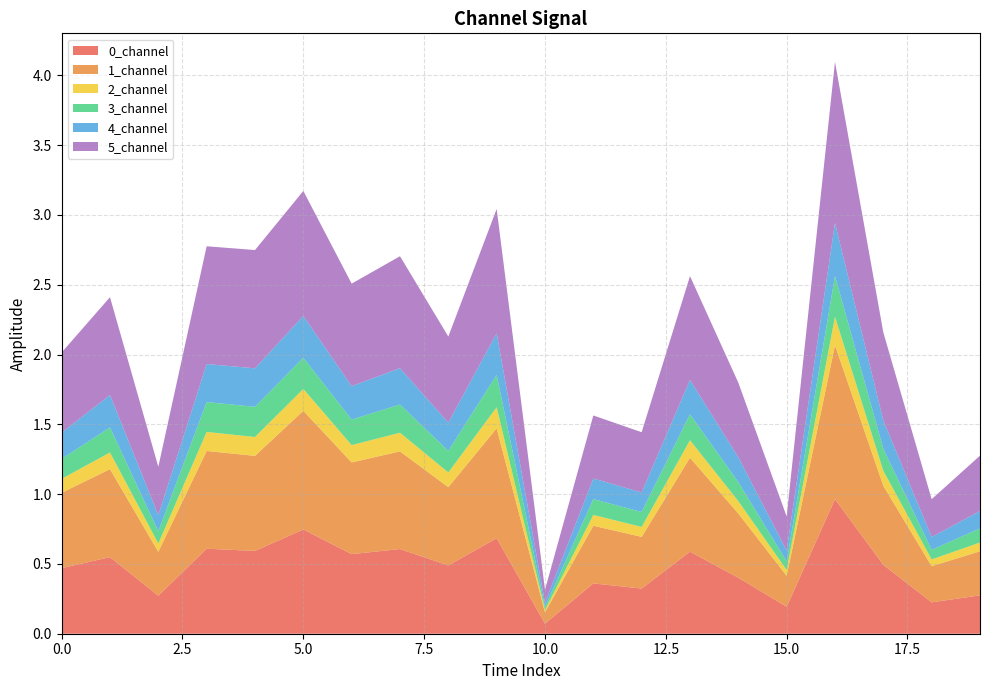

Reading left to right, what are all the values shown in this chart?

0_channel: 0=0.5	1=0.5	2=0.3	3=0.6	4=0.6	5=0.7	6=0.6	7=0.6	8=0.5	9=0.7	10=0.1	11=0.4	12=0.3	13=0.6	14=0.4	15=0.2	16=1.0	17=0.5	18=0.2	19=0.3
1_channel: 0=0.5	1=0.6	2=0.3	3=0.7	4=0.7	5=0.9	6=0.7	7=0.7	8=0.6	9=0.8	10=0.1	11=0.4	12=0.4	13=0.7	14=0.5	15=0.2	16=1.1	17=0.6	18=0.3	19=0.3
2_channel: 0=0.1	1=0.1	2=0.1	3=0.1	4=0.1	5=0.2	6=0.1	7=0.1	8=0.1	9=0.2	10=0.0	11=0.1	12=0.1	13=0.1	14=0.1	15=0.0	16=0.2	17=0.1	18=0.0	19=0.1
3_channel: 0=0.1	1=0.2	2=0.1	3=0.2	4=0.2	5=0.2	6=0.2	7=0.2	8=0.2	9=0.2	10=0.0	11=0.1	12=0.1	13=0.2	14=0.1	15=0.1	16=0.3	17=0.2	18=0.1	19=0.1
4_channel: 0=0.2	1=0.2	2=0.1	3=0.3	4=0.3	5=0.3	6=0.2	7=0.3	8=0.2	9=0.3	10=0.0	11=0.1	12=0.1	13=0.2	14=0.2	15=0.1	16=0.4	17=0.2	18=0.1	19=0.1
5_channel: 0=0.6	1=0.7	2=0.3	3=0.8	4=0.8	5=0.9	6=0.7	7=0.8	8=0.6	9=0.9	10=0.1	11=0.5	12=0.4	13=0.7	14=0.5	15=0.2	16=1.2	17=0.6	18=0.3	19=0.4